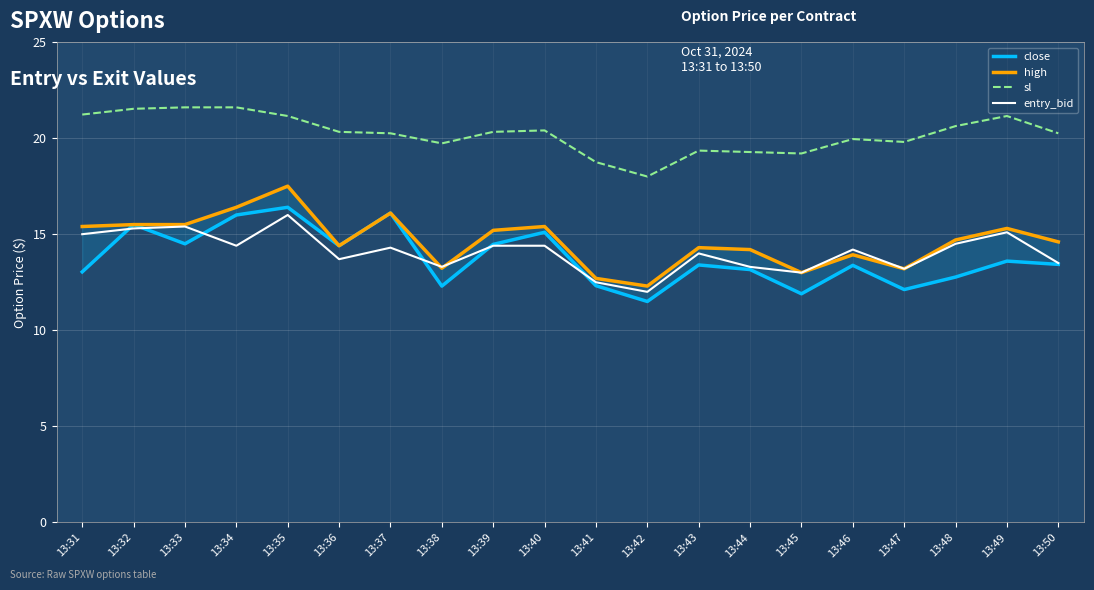

At which category does the chart reach its minimum across all series?

13:42